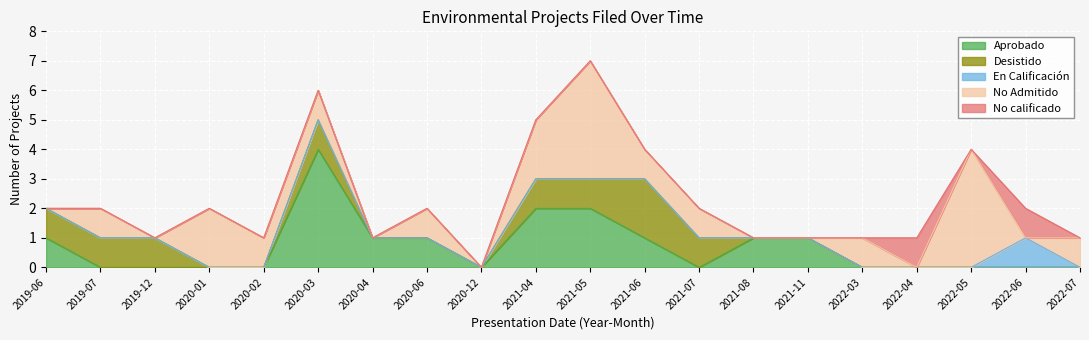

What is the label of the 3rd point from the right?

2022-05